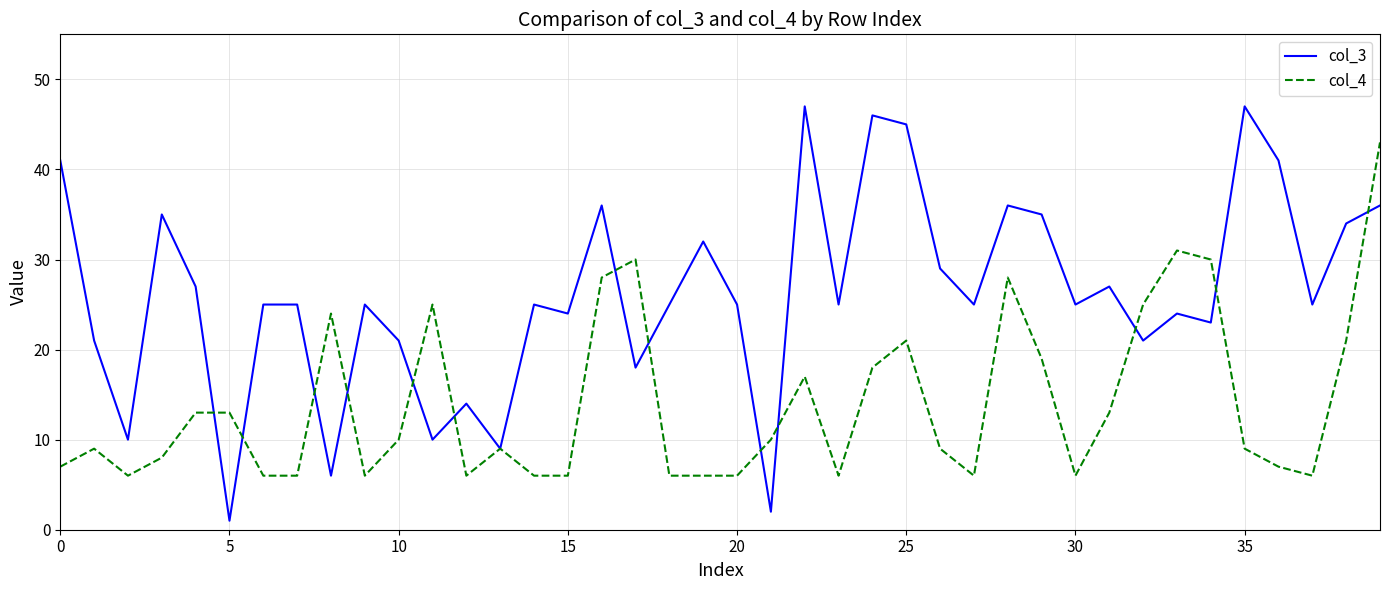

List the series in order of their peak value, highest first.

col_3, col_4